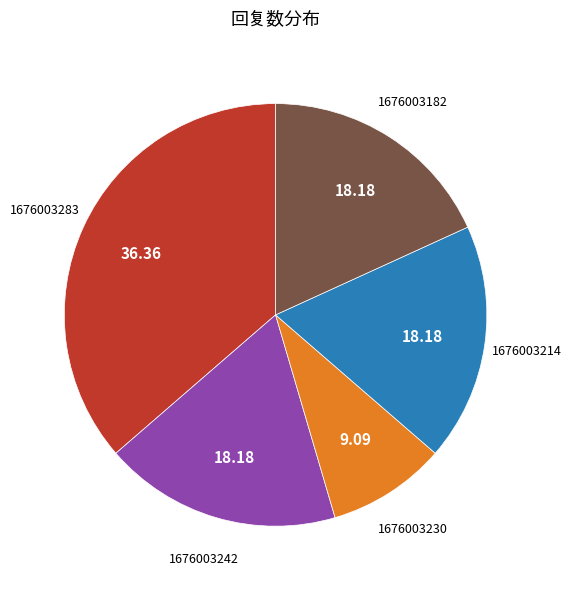

Is there any slice that represents more than half of the pie?

No